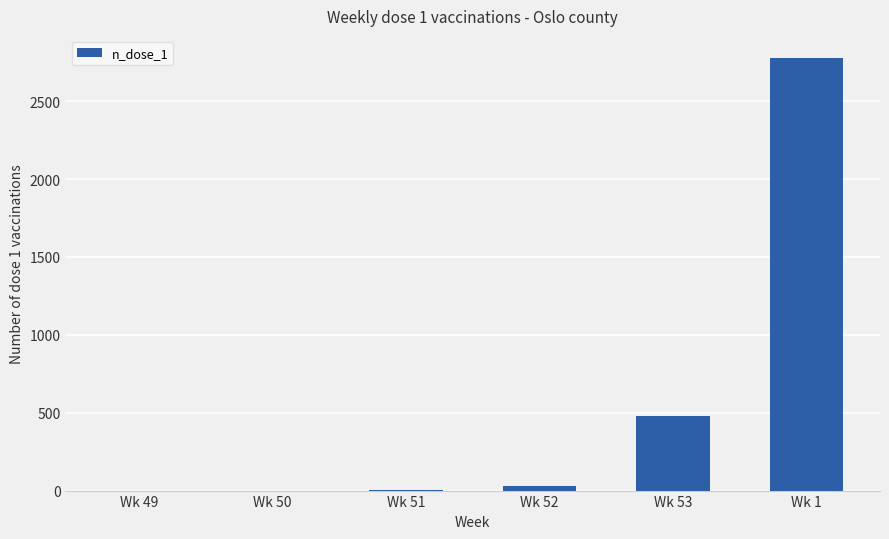

Where is the data nearest to the value 1390?

Wk 53